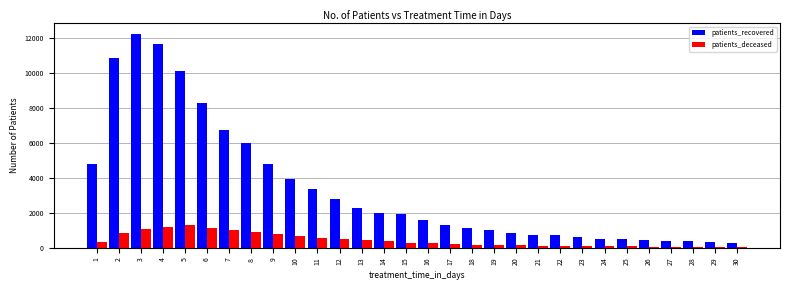

What is the maximum value for patients_deceased?

1306